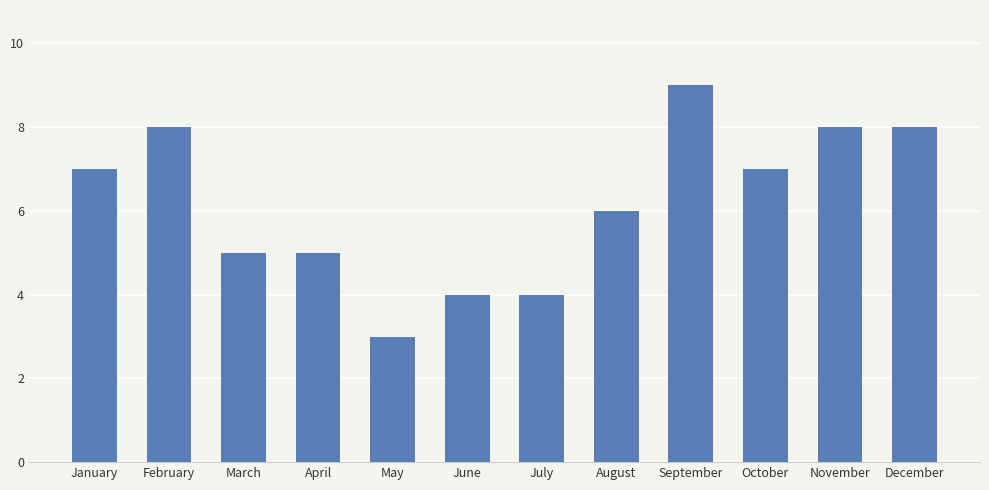

What is the change in value from May to October?

+4